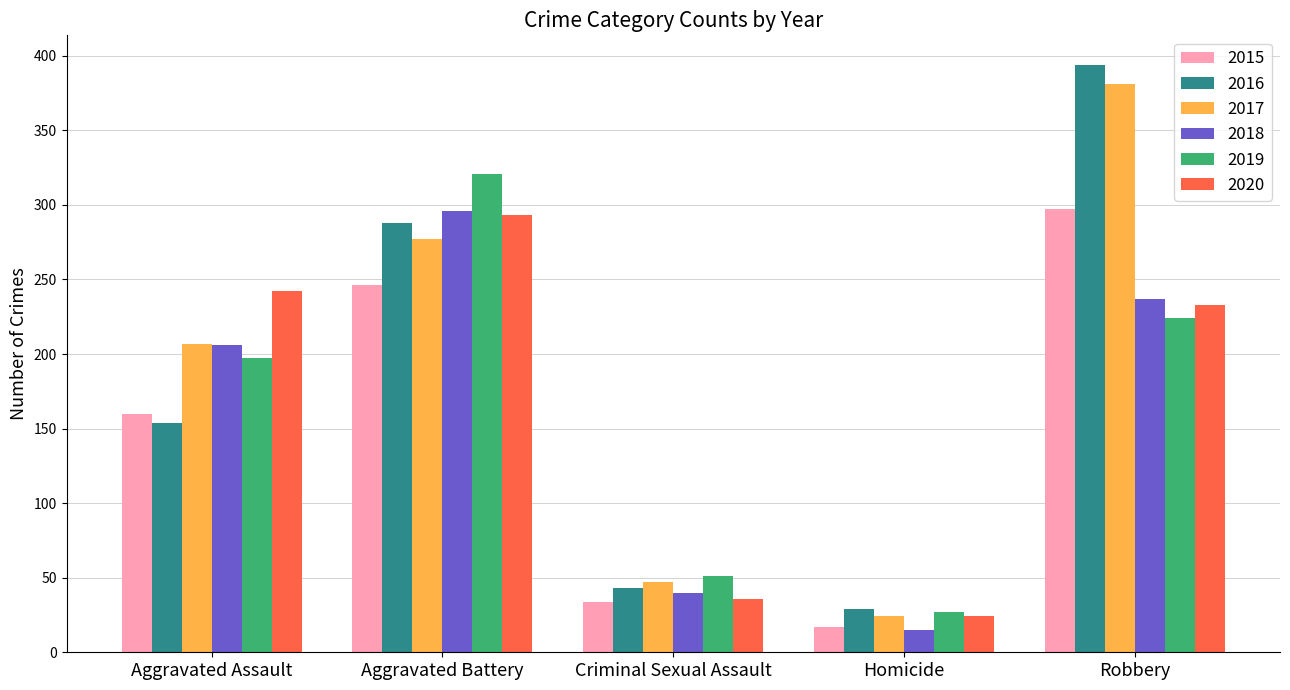

Which series has the largest range (max minus min)?

2016